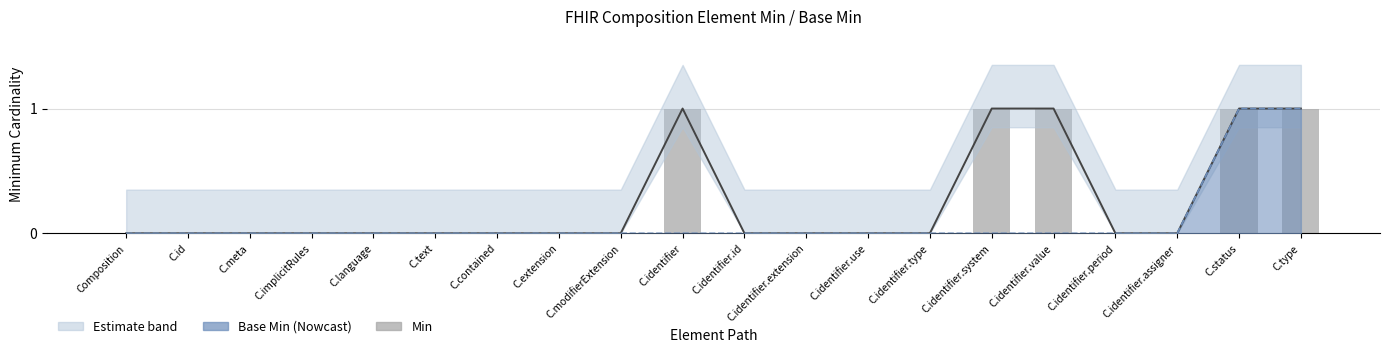

Reading left to right, what are all the values shown in this chart?

0	0	0	0	0	0	0	0	0	1	0	0	0	0	1	1	0	0	1	1